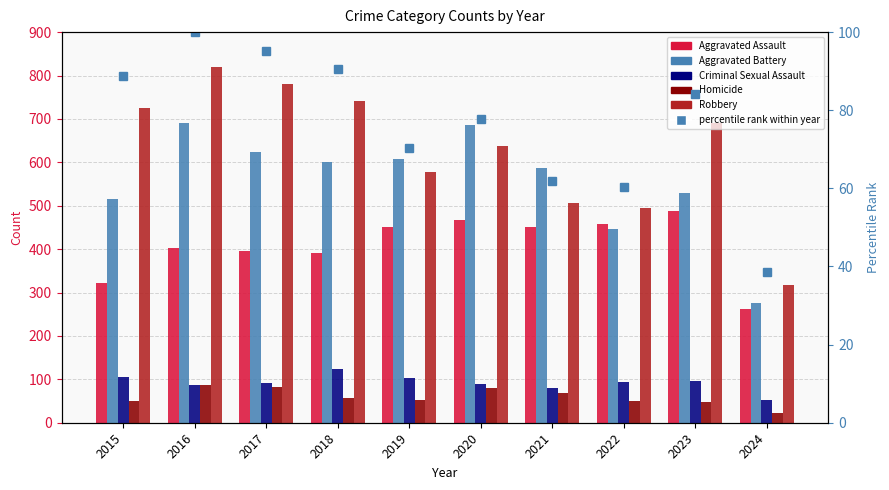

At which category is the sum across all series the highest?

2016